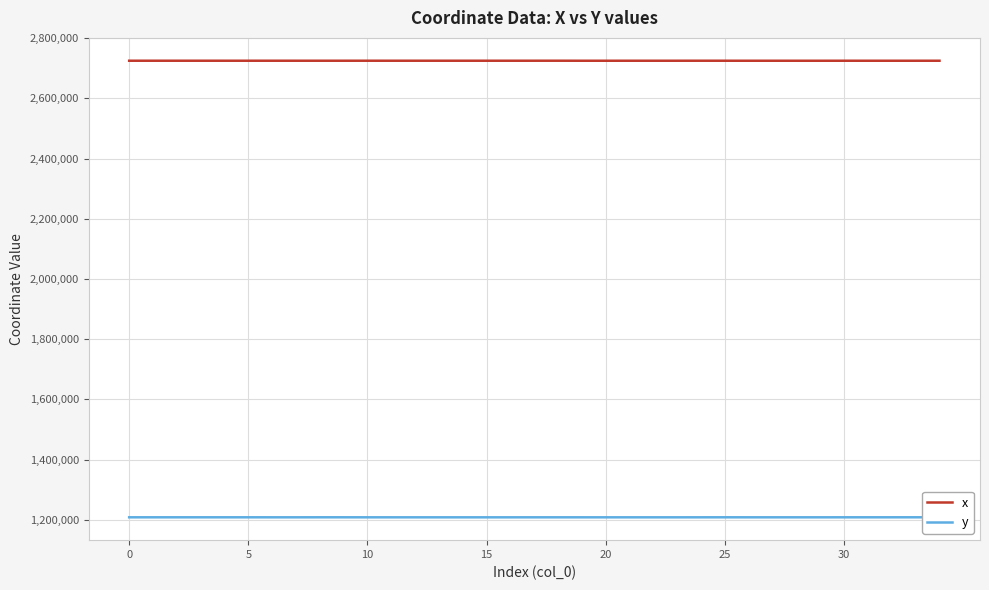

How many lines are shown in the chart?

2